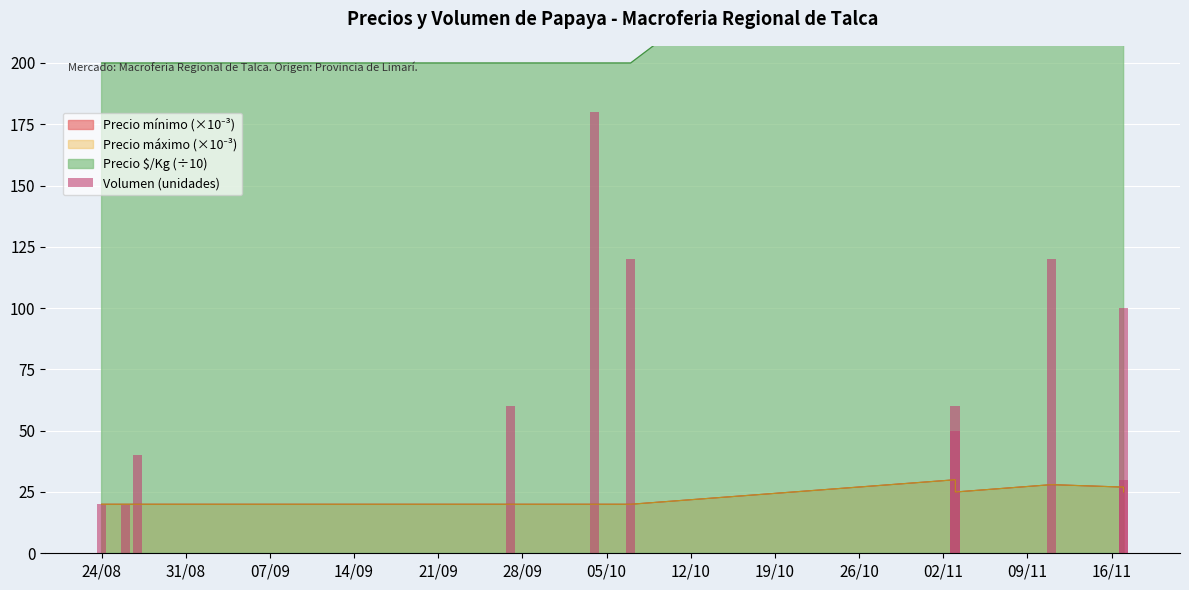

Reading left to right, what are all the values shown in this chart?

20	20	40	60	180	120	60	50	120	100	30